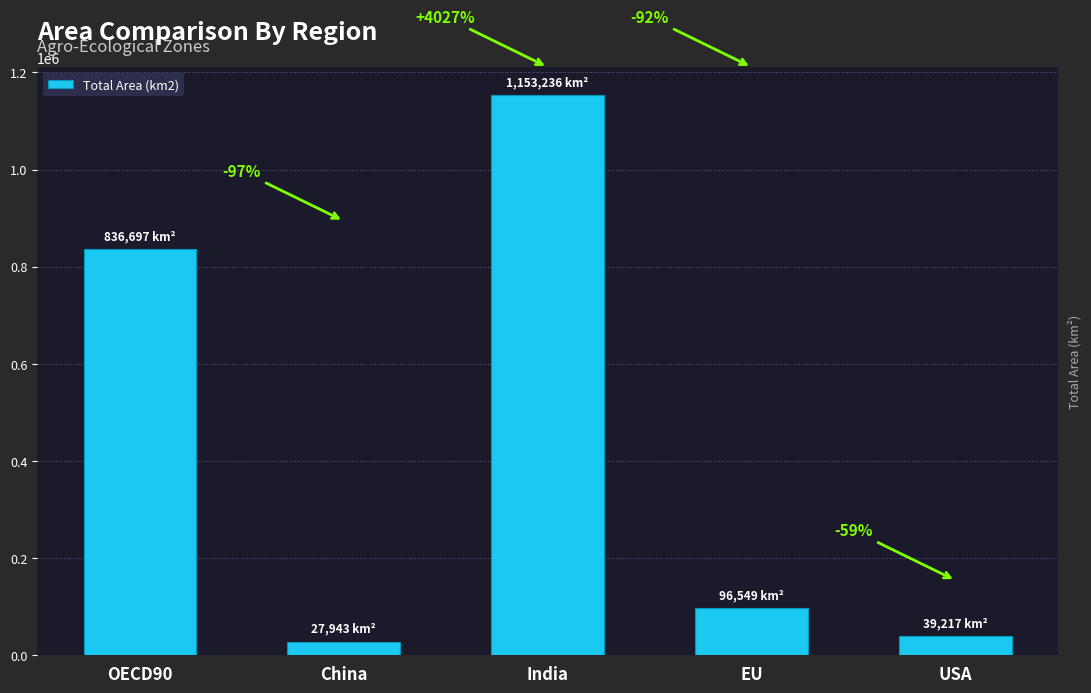

Are the bars horizontal?

No